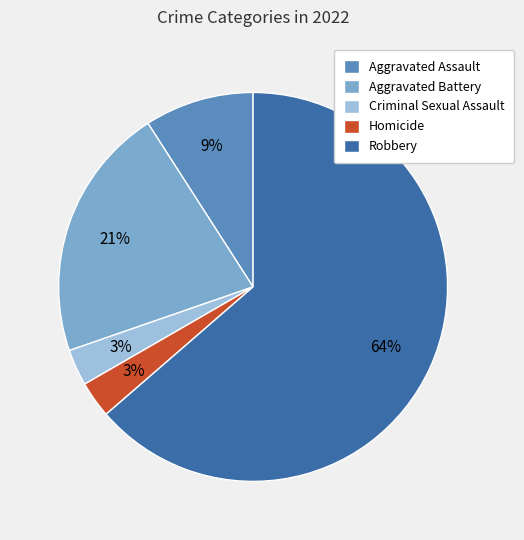

Which slice is the largest?

Robbery